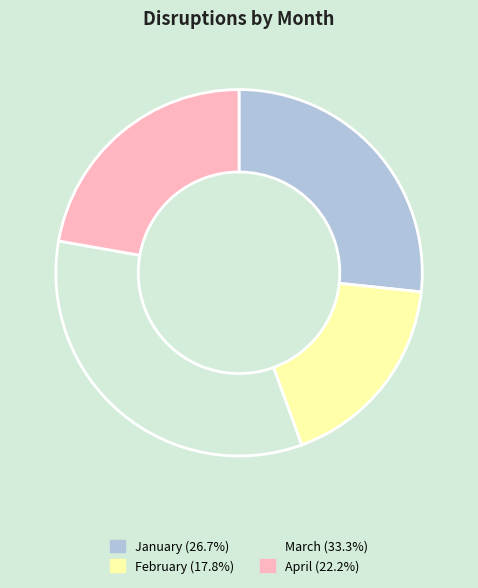

What is the largest slice in the pie chart?

March